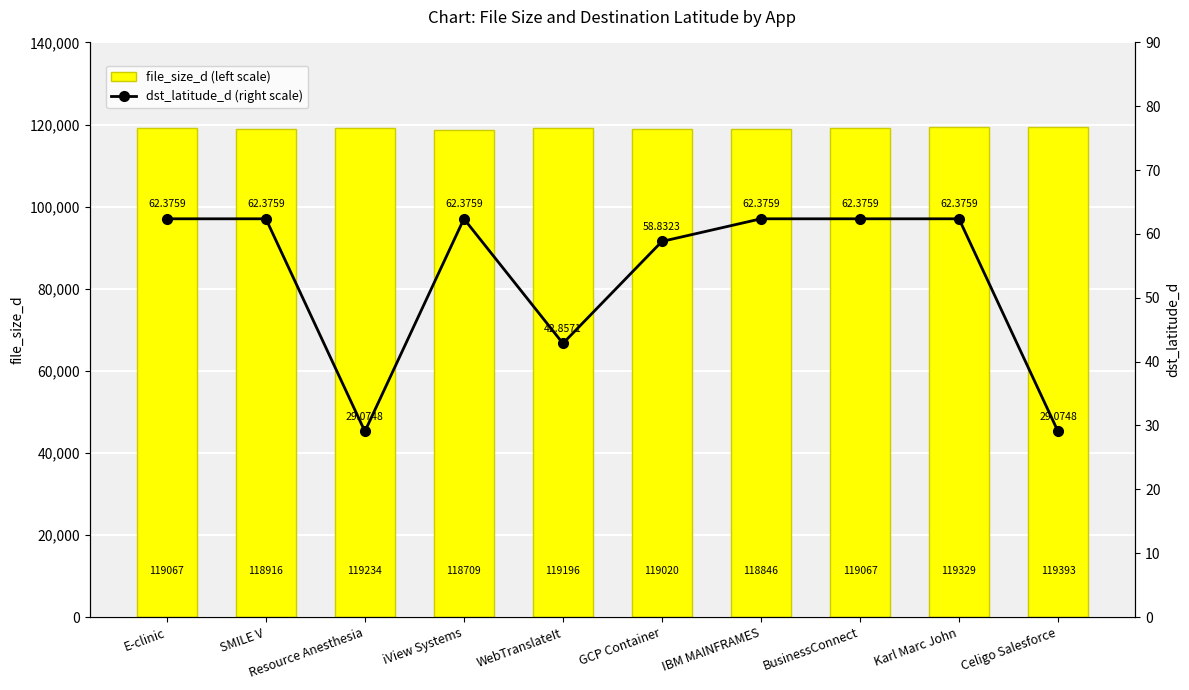

Reading left to right, what are all the values shown in this chart?

file_size_d (left scale): 119067.0	118916.0	119234.0	118709.0	119196.0	119020.0	118846.0	119067.0	119329.0	119393.0
dst_latitude_d (right scale): 62.4	62.4	29.1	62.4	42.9	58.8	62.4	62.4	62.4	29.1